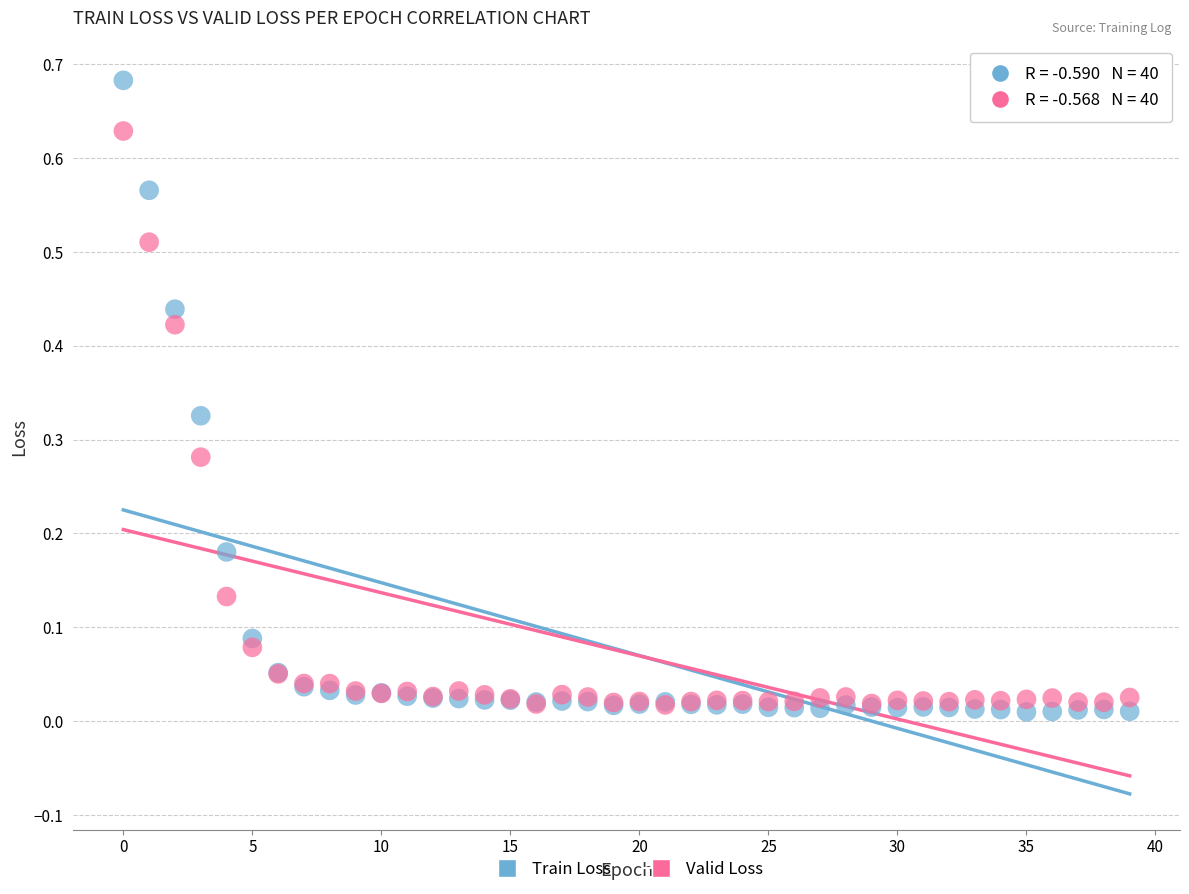

Which series has the widest spread of Y values?

Train Loss